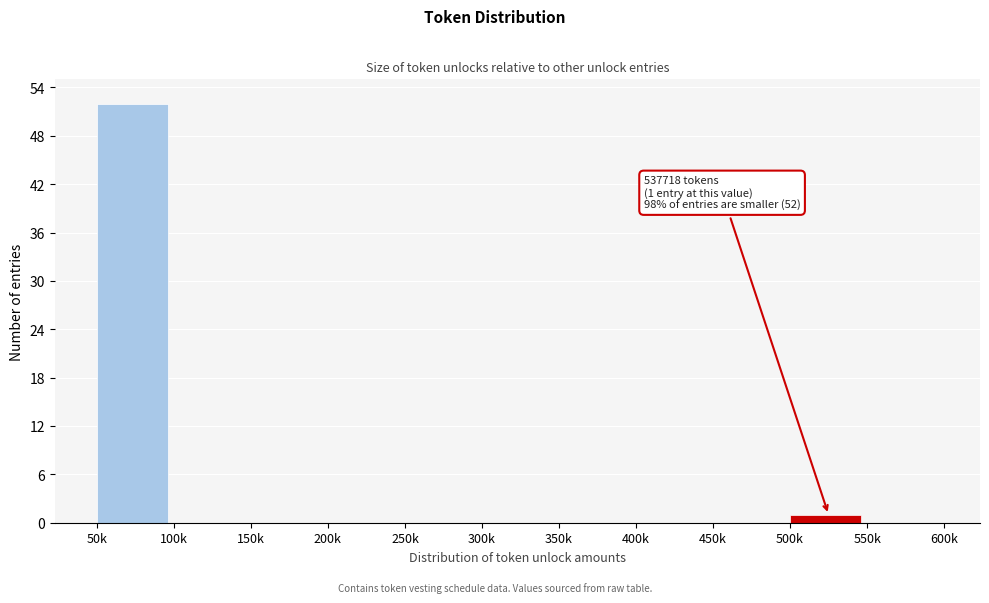

Reading left to right, list all the values displayed in this chart.

50k=52	100k=0	150k=0	200k=0	250k=0	300k=0	350k=0	400k=0	450k=0	500k=1	550k=0